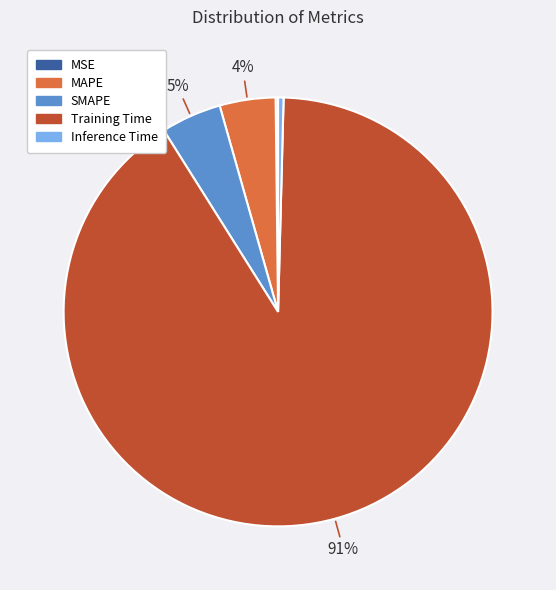

To the nearest percent, what is the combined percentage of Inference Time and SMAPE?

5%